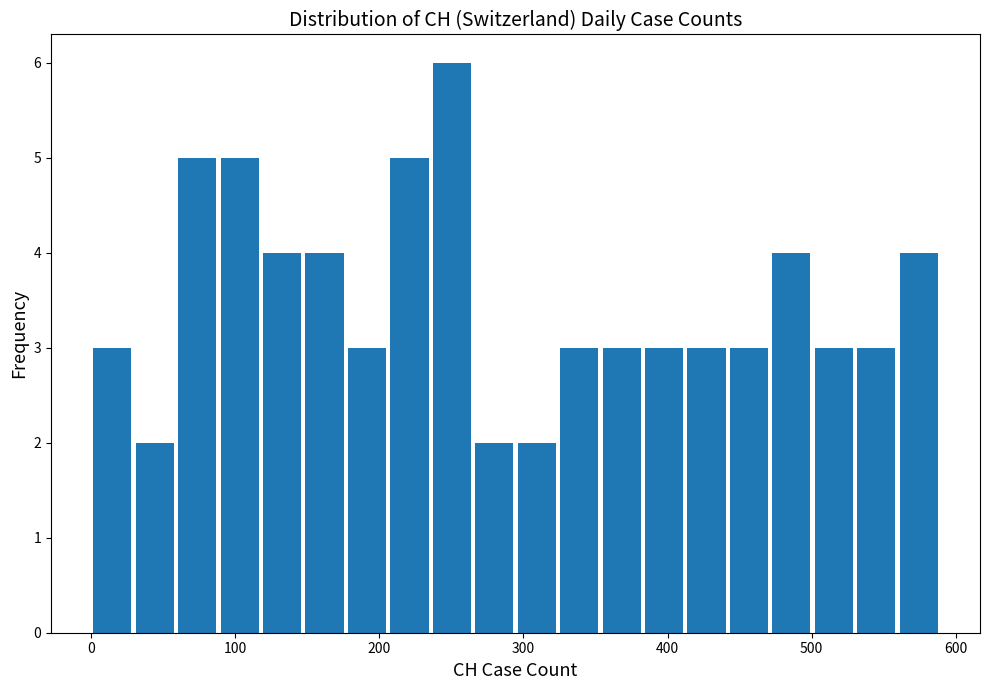

Read against the x-axis, roughly where is the centre of the tallest bar?

250